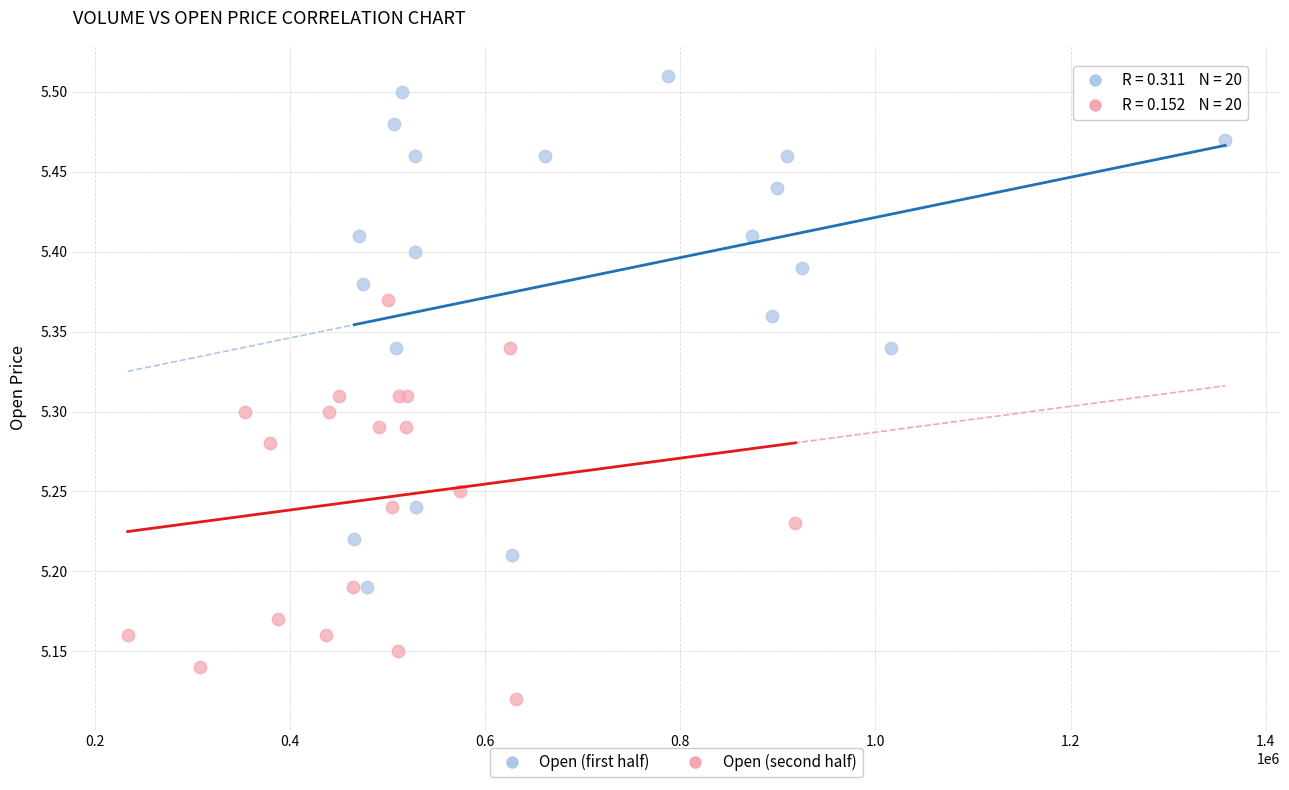

Which series has the widest spread of Y values?

Open (first half)